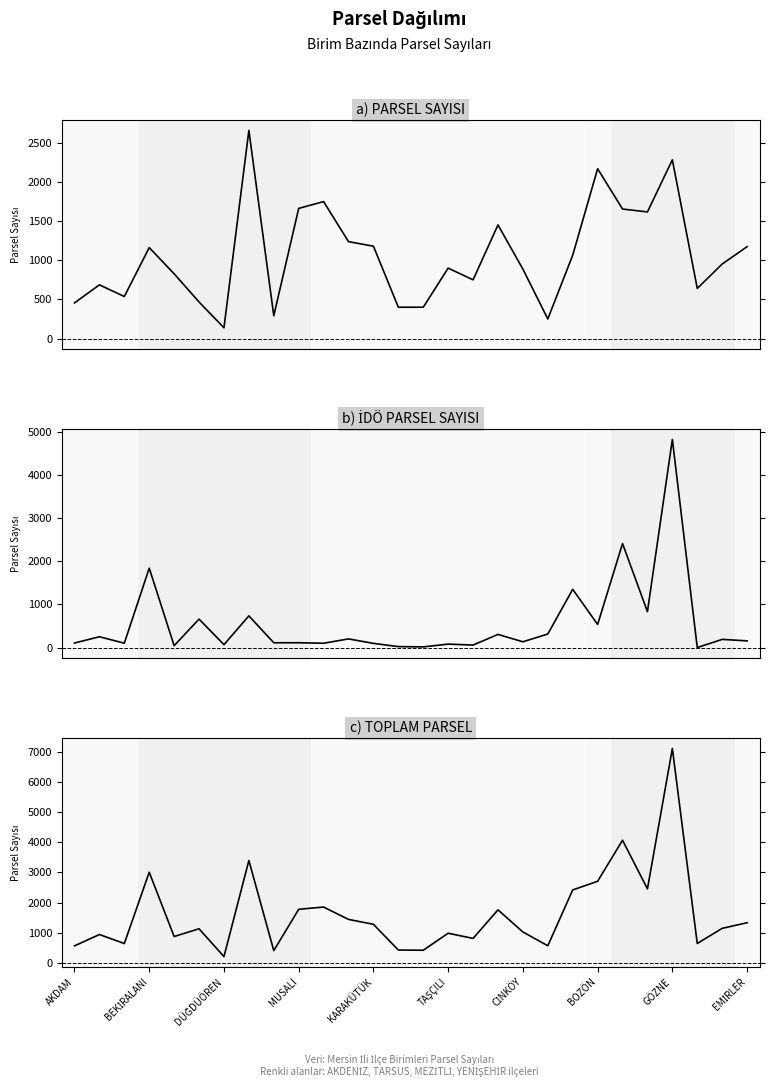

At 10, list the series in order from smallest to largest.

PARSEL SAYISI, İDÖ PARSEL SAYISI, TOPLAM PARSEL